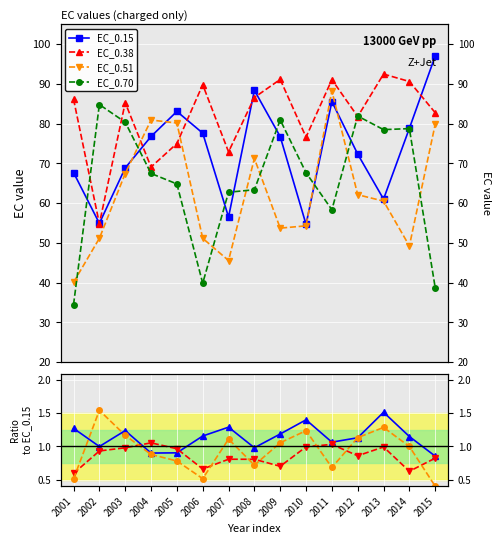

What is the difference between the maximum and minimum values in the EC_0.15 series?

42.3